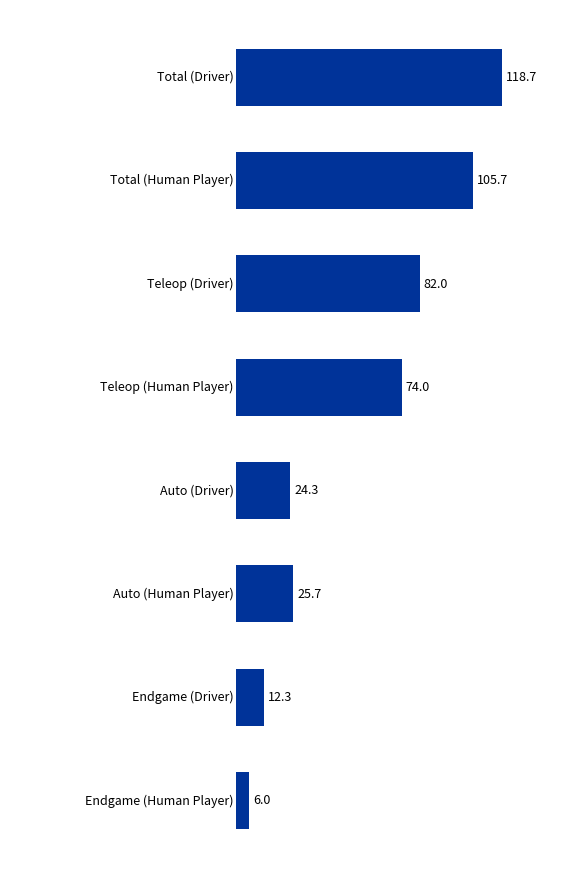

How many data points does each series have?

8